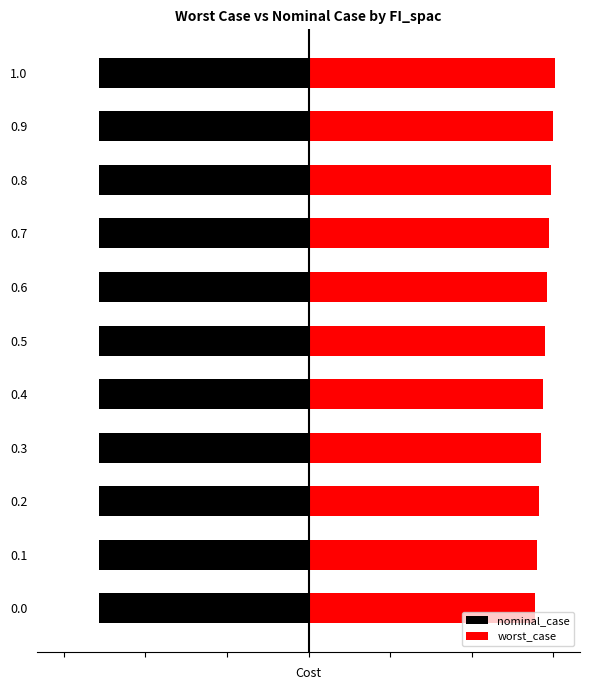

What is the minimum value for worst_case?

5.5